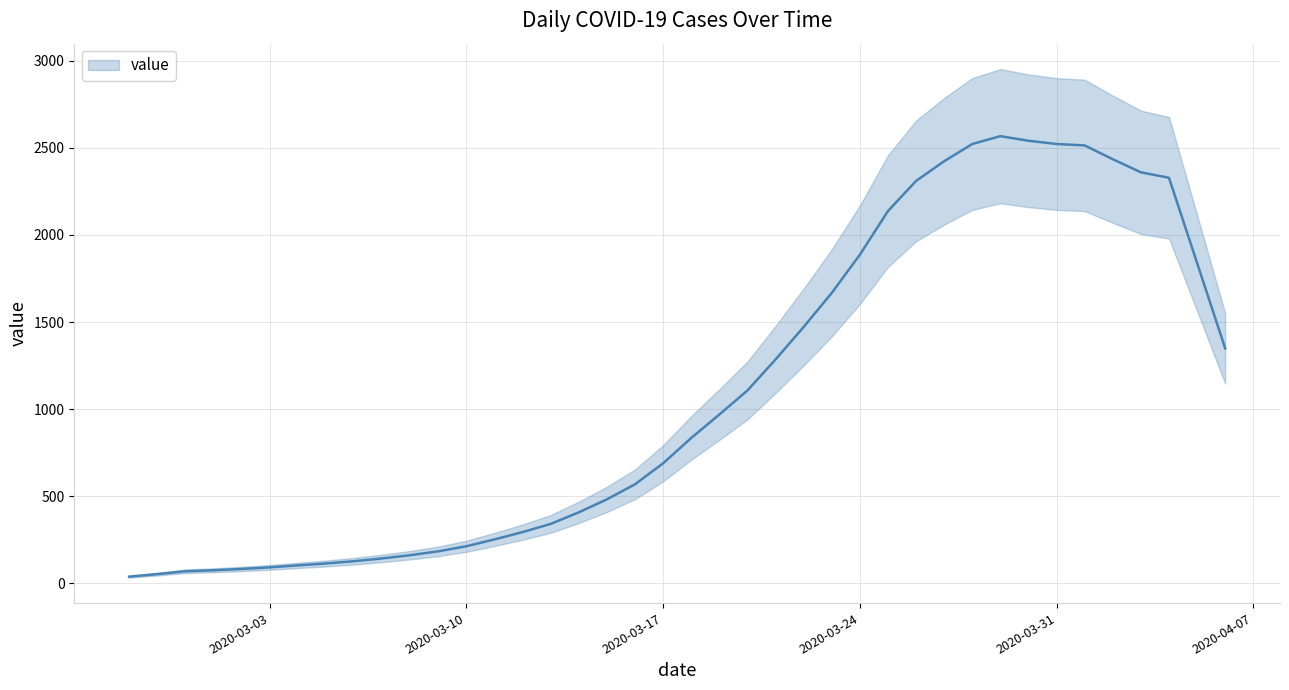

Does the chart display data point markers on the line(s)?

No